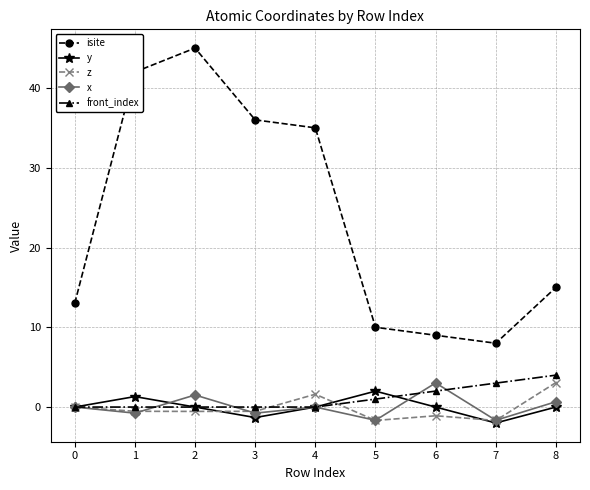

True or false: isite has a value of 62.5 at 1.

False